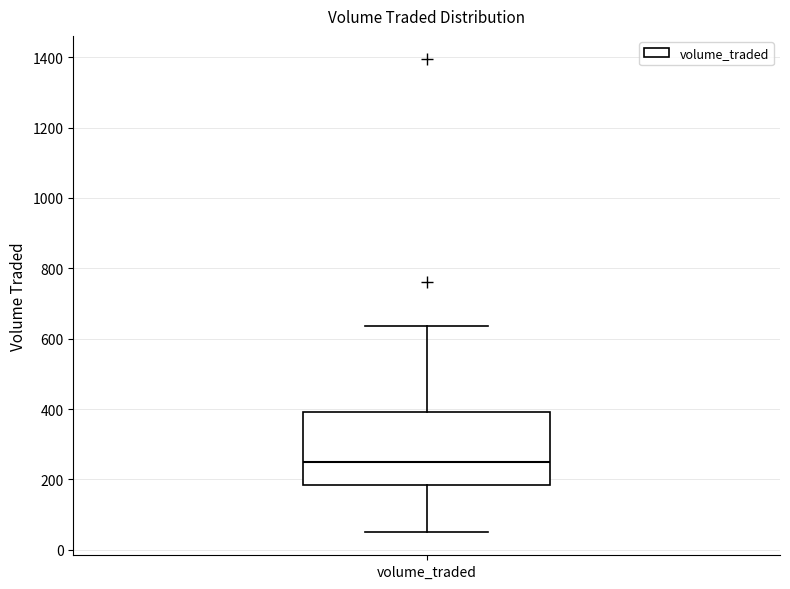

Read this box plot against the y-axis: the position of the median line, the range covered by the box, and the ends of both whiskers. The values are not printed on the chart, so give them approximately, as read against the axis.

median 240, box 180 to 400, whiskers 60 to 640